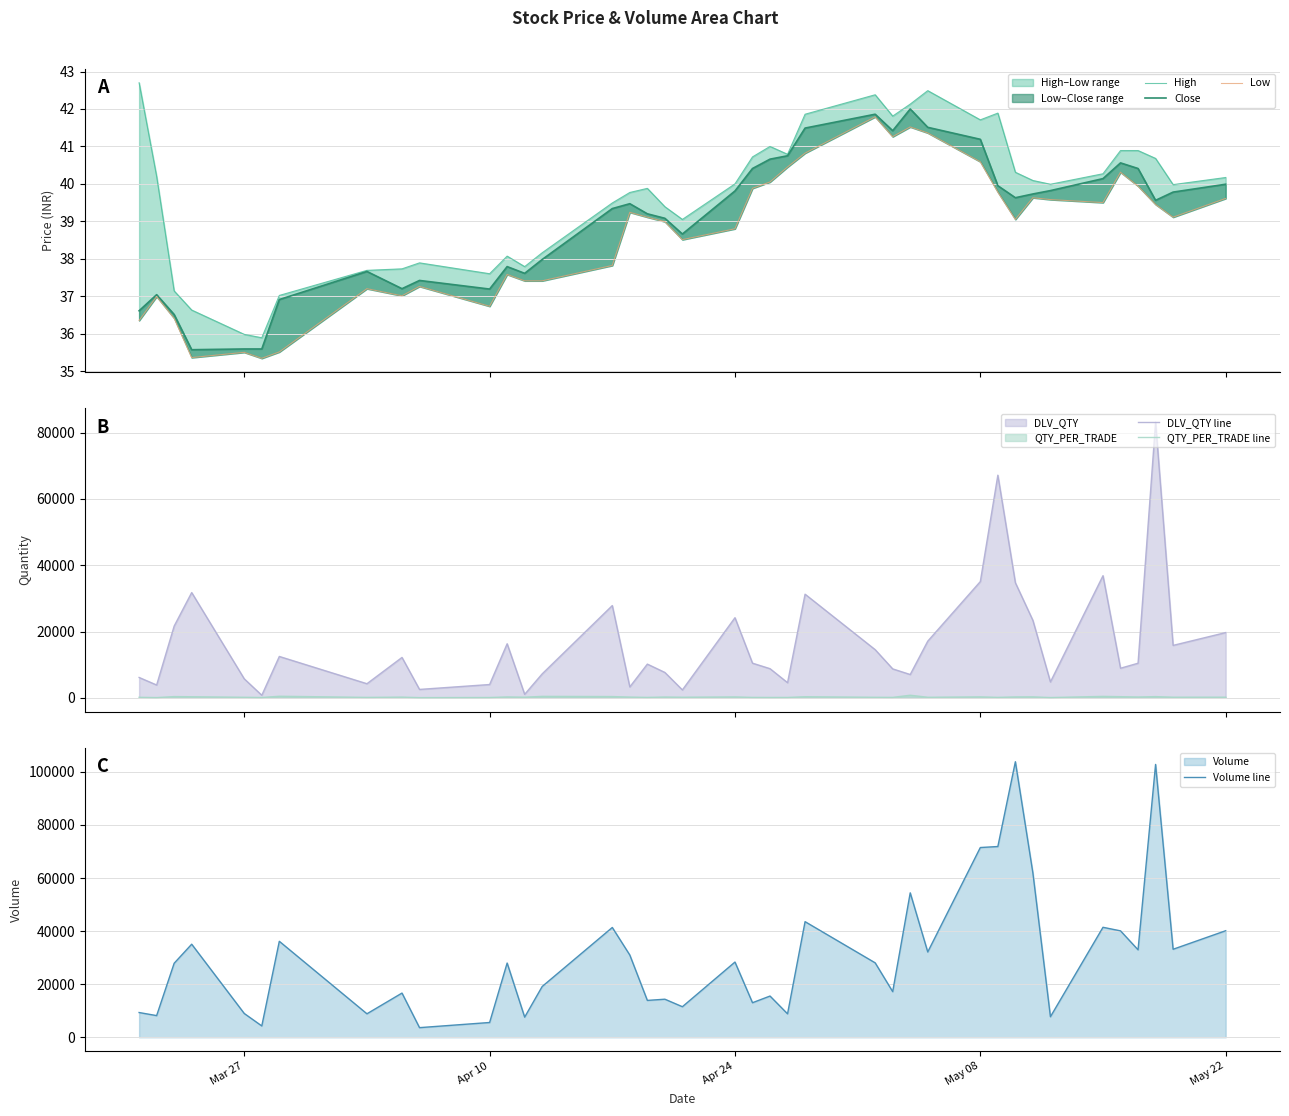

True or false: Volume line and QTY_PER_TRADE line cross at least once.

False